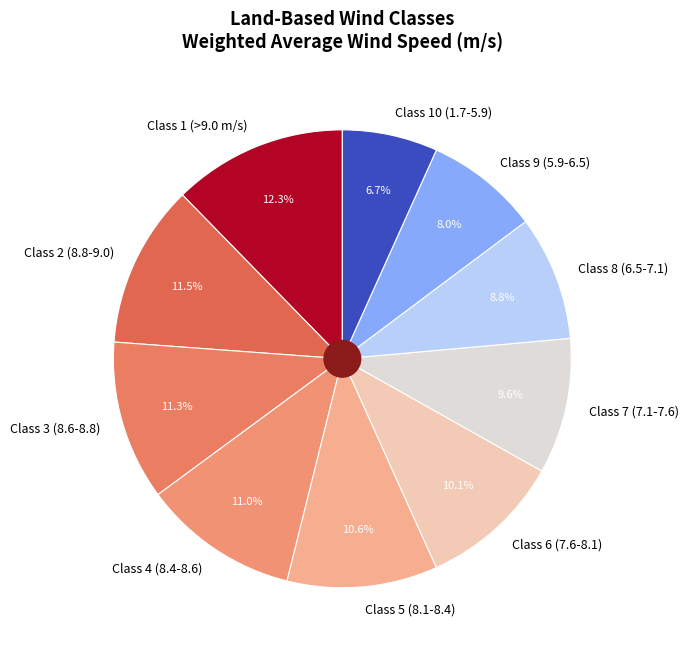

Between Class 6 (7.6-8.1) and Class 1 (>9.0 m/s), which is larger?

Class 1 (>9.0 m/s)